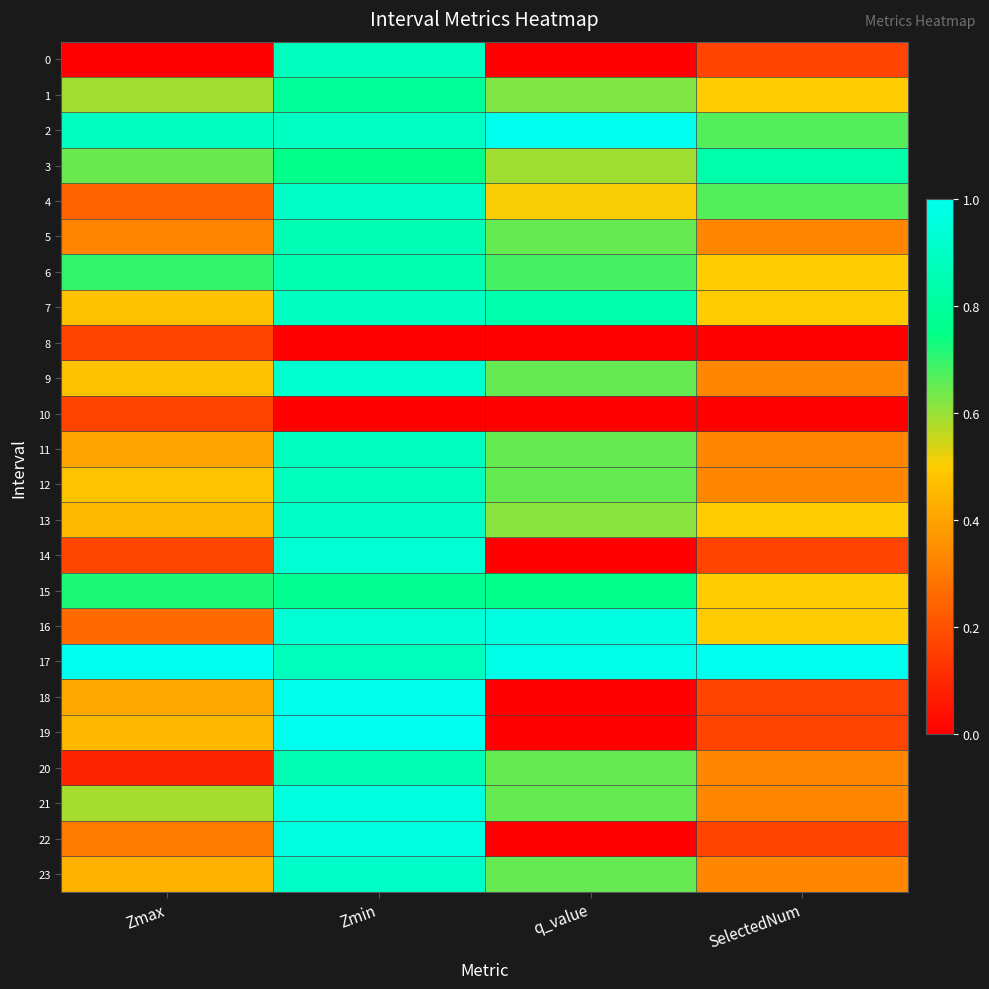

Reading left to right, extract all data points from this chart.

0: Zmax=0.0	Zmin=0.9	q_value=0.0	SelectedNum=0.2
1: Zmax=0.6	Zmin=0.8	q_value=0.6	SelectedNum=0.5
2: Zmax=0.9	Zmin=0.9	q_value=1.0	SelectedNum=0.7
3: Zmax=0.6	Zmin=0.8	q_value=0.6	SelectedNum=0.8
4: Zmax=0.2	Zmin=0.9	q_value=0.5	SelectedNum=0.7
5: Zmax=0.3	Zmin=0.9	q_value=0.6	SelectedNum=0.3
6: Zmax=0.7	Zmin=0.9	q_value=0.7	SelectedNum=0.5
7: Zmax=0.5	Zmin=0.9	q_value=0.8	SelectedNum=0.5
8: Zmax=0.2	Zmin=0.0	q_value=0.0	SelectedNum=0.0
9: Zmax=0.5	Zmin=0.9	q_value=0.6	SelectedNum=0.3
10: Zmax=0.2	Zmin=0.0	q_value=0.0	SelectedNum=0.0
11: Zmax=0.4	Zmin=0.9	q_value=0.6	SelectedNum=0.3
12: Zmax=0.5	Zmin=0.9	q_value=0.6	SelectedNum=0.3
13: Zmax=0.5	Zmin=0.9	q_value=0.6	SelectedNum=0.5
14: Zmax=0.2	Zmin=0.9	q_value=0.0	SelectedNum=0.2
15: Zmax=0.7	Zmin=0.8	q_value=0.8	SelectedNum=0.5
16: Zmax=0.3	Zmin=0.9	q_value=1.0	SelectedNum=0.5
17: Zmax=1.0	Zmin=0.9	q_value=1.0	SelectedNum=1.0
18: Zmax=0.4	Zmin=1.0	q_value=0.0	SelectedNum=0.2
19: Zmax=0.4	Zmin=1.0	q_value=0.0	SelectedNum=0.2
20: Zmax=0.1	Zmin=0.9	q_value=0.6	SelectedNum=0.3
21: Zmax=0.6	Zmin=1.0	q_value=0.6	SelectedNum=0.3
22: Zmax=0.3	Zmin=1.0	q_value=0.0	SelectedNum=0.2
23: Zmax=0.4	Zmin=0.9	q_value=0.6	SelectedNum=0.3